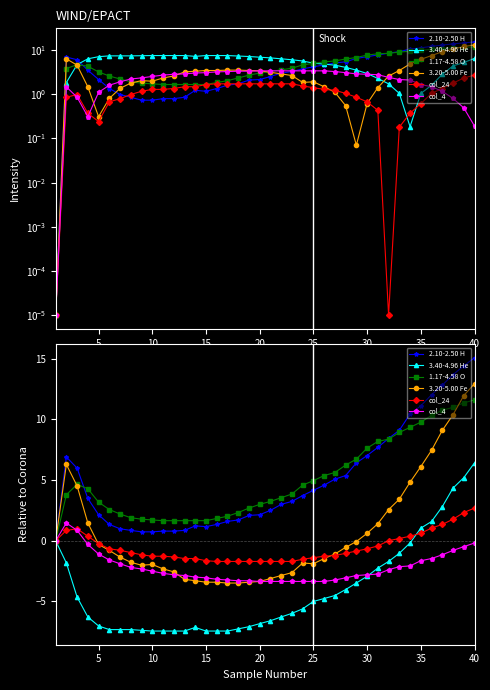

Which series has the largest total across all categories?

1.17-4.58 O